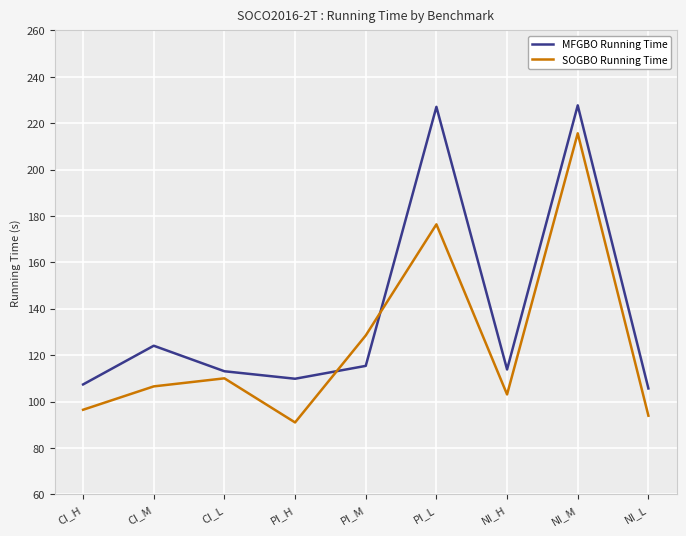

What is the lowest value of the SOGBO Running Time series?

91.0